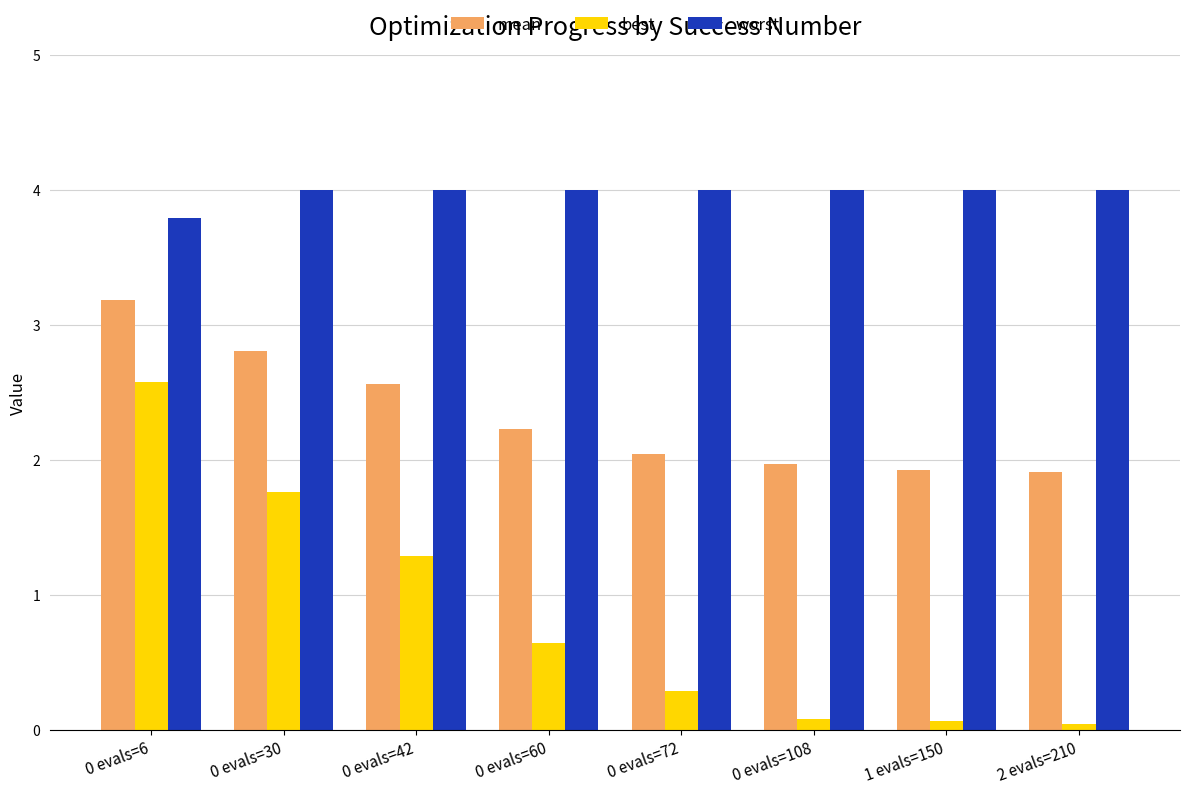

The mean series shows 2.0 at 0 evals=72. True or false?

True